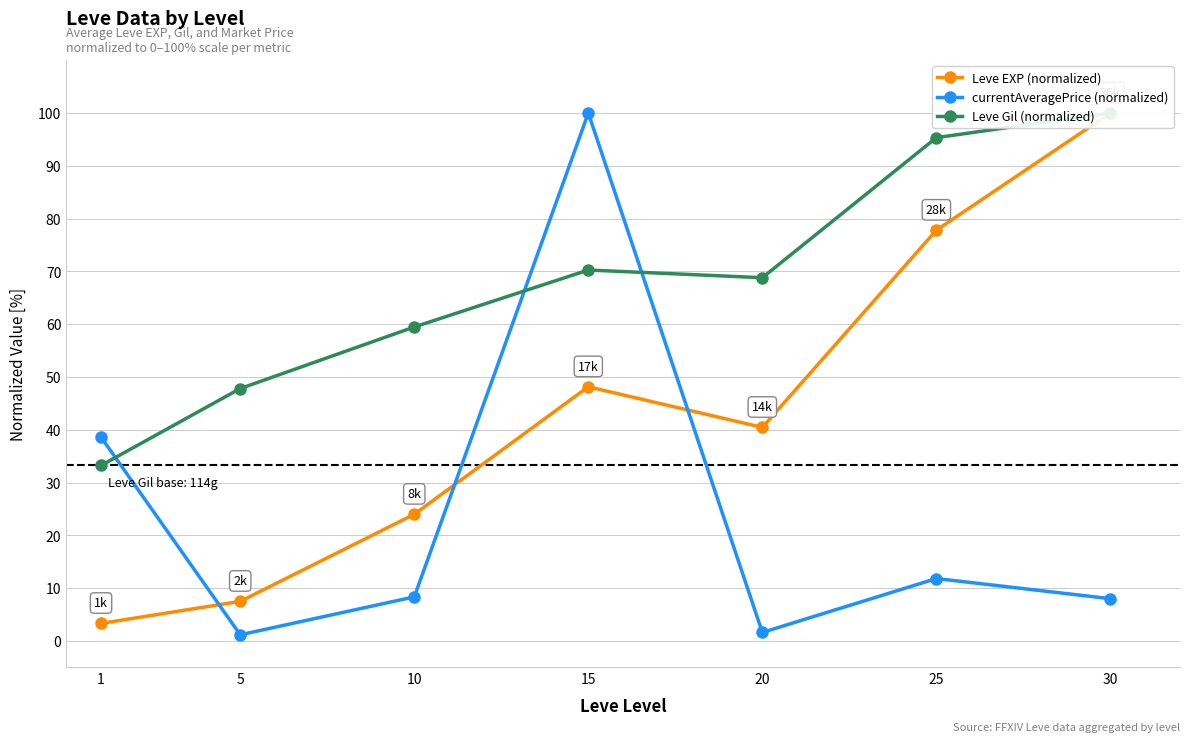

Where is the first local maximum for currentAveragePrice (normalized)?

15